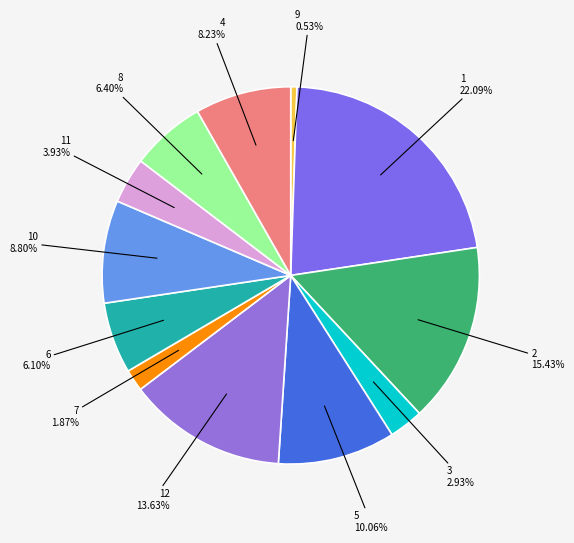

Combined, do 1 22.09% and 12 13.63% account for over 50%?

No